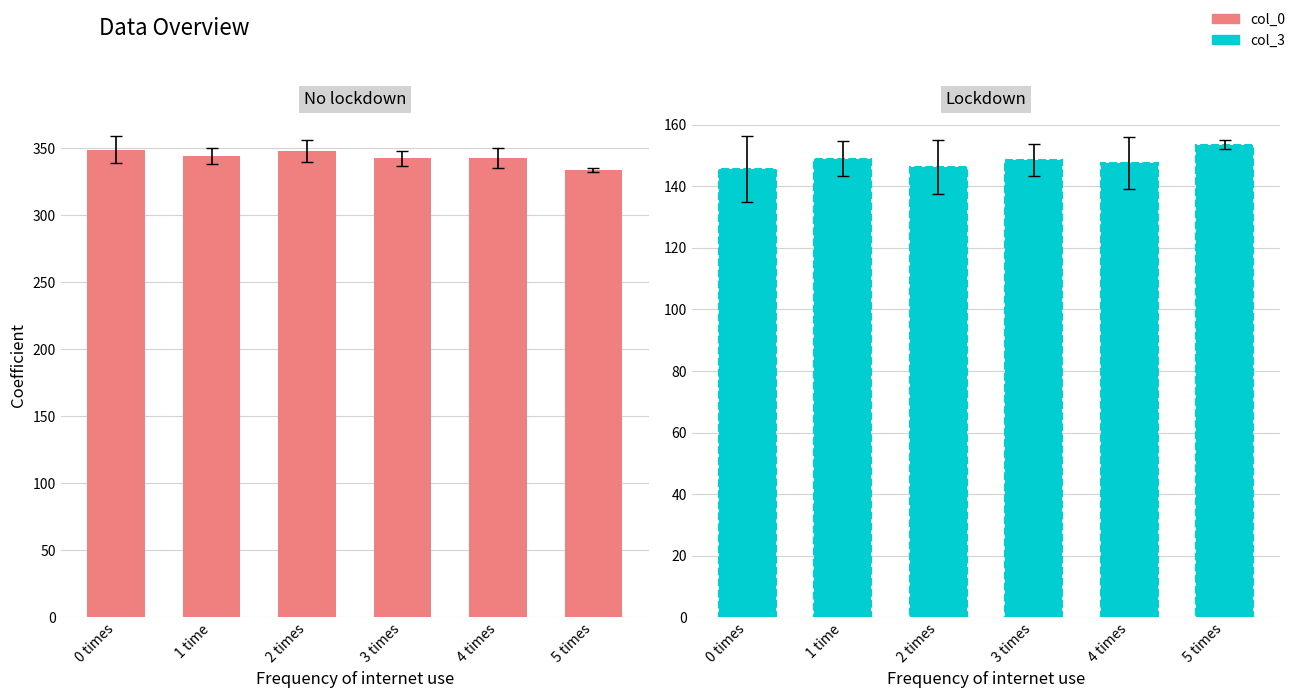

Which has a higher value, 3 times or 5 times?

3 times